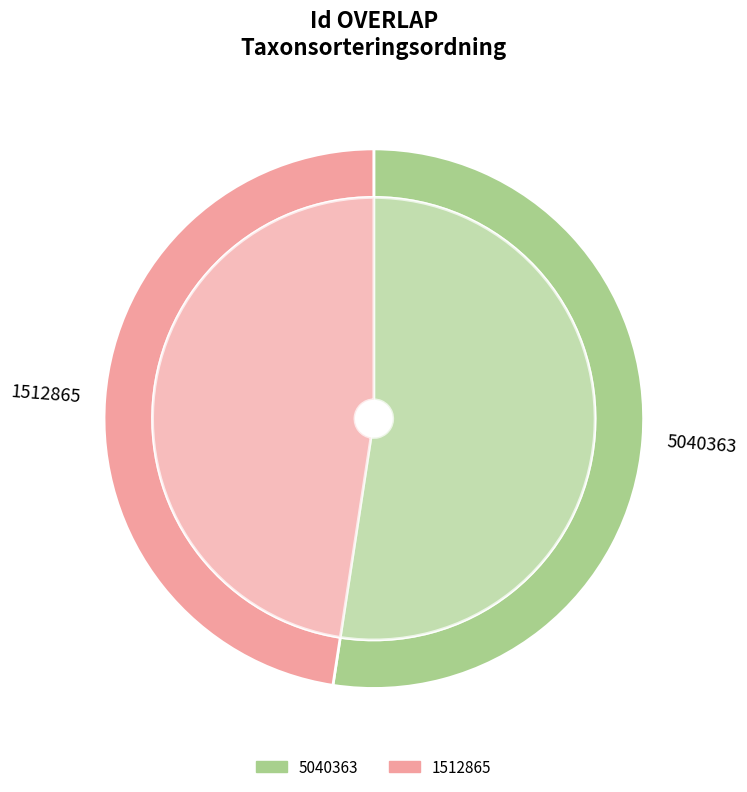

Which slice represents more than half of the pie?

5040363